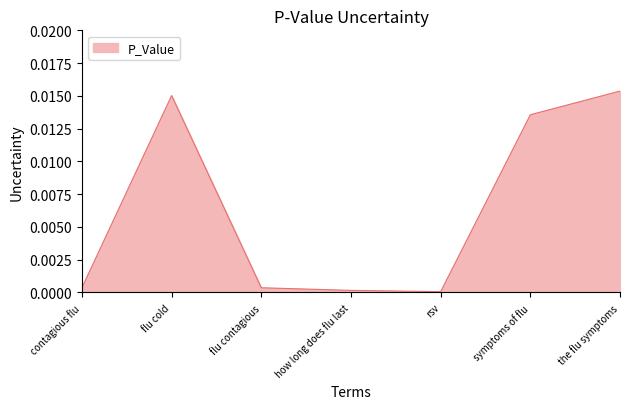

The chart shows a value of 0.0 at contagious flu. True or false?

True